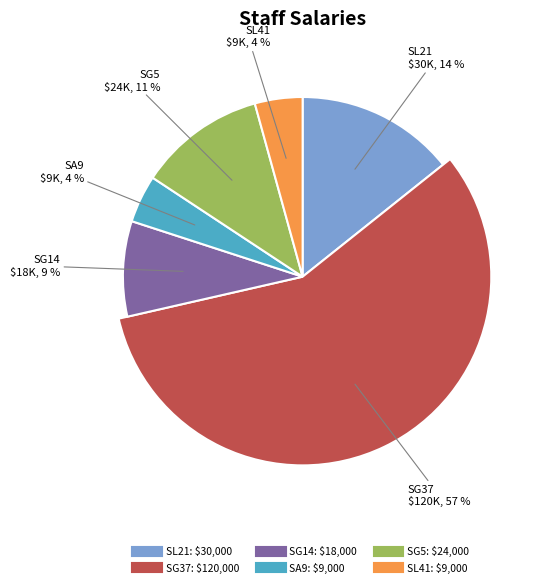

What is the change in value from SG37 to SG14?

-102000